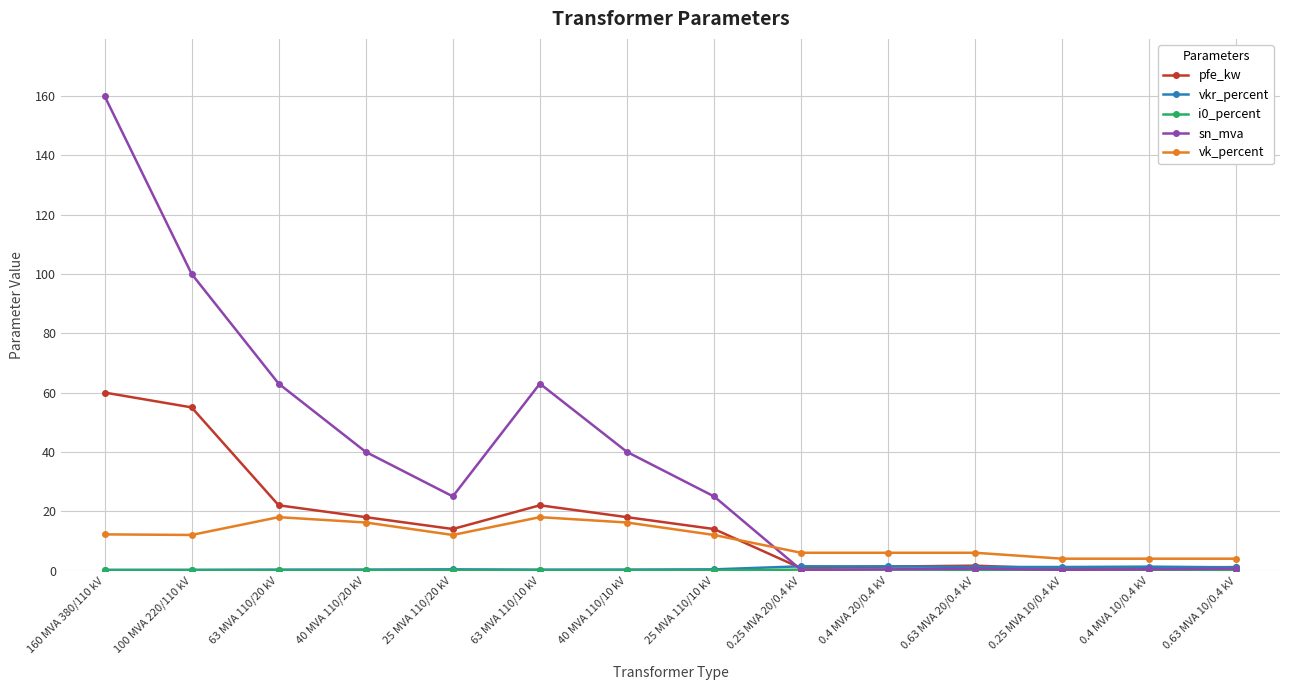

What is the difference between the maximum and minimum values in the pfe_kw series?

59.4